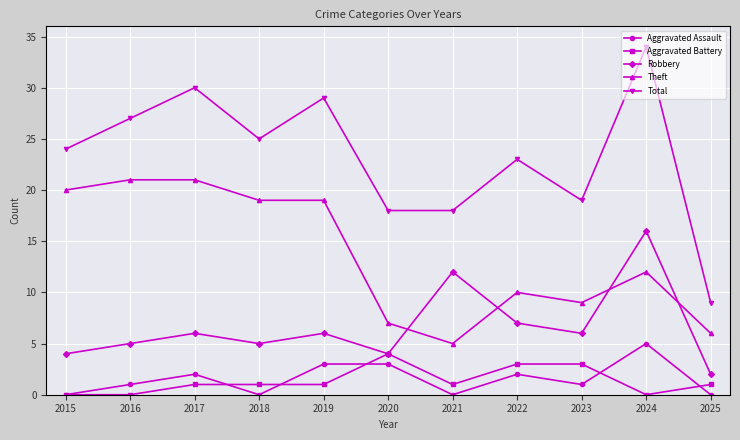

True or false: Aggravated Assault has more than 0 interior local peaks.

True